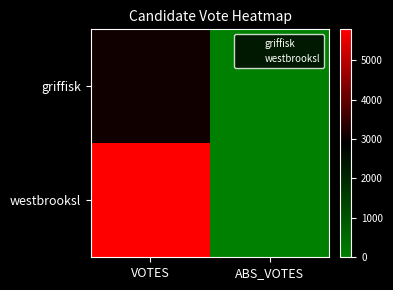

Reading left to right, what are all the values shown in this chart?

griffisk: VOTES=3073	ABS_VOTES=0
westbrooksl: VOTES=5780	ABS_VOTES=0